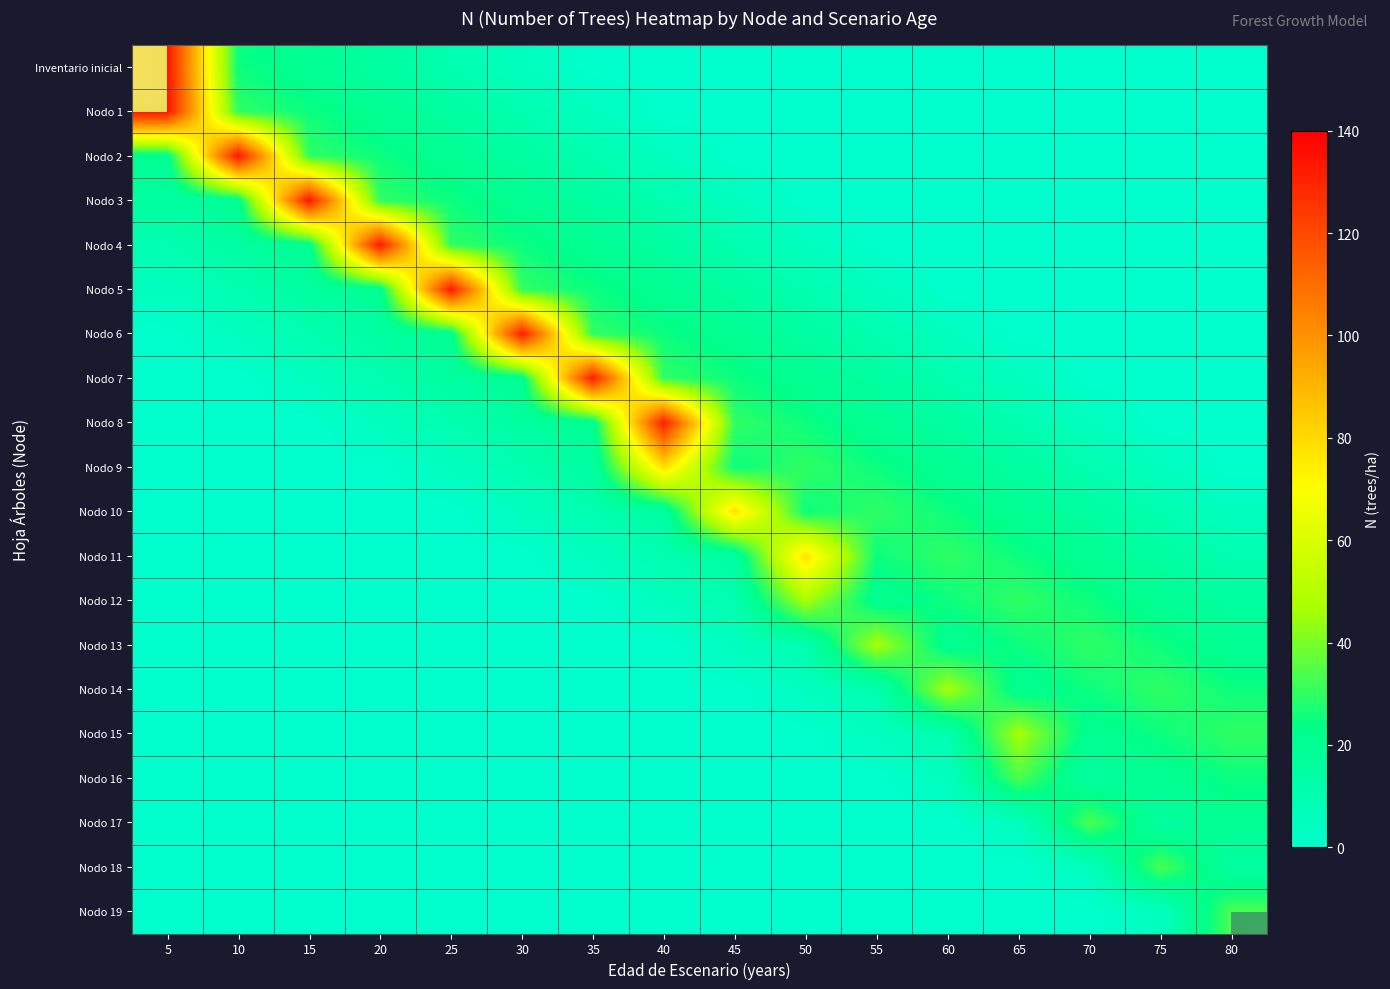

How many data points does each series have?

16